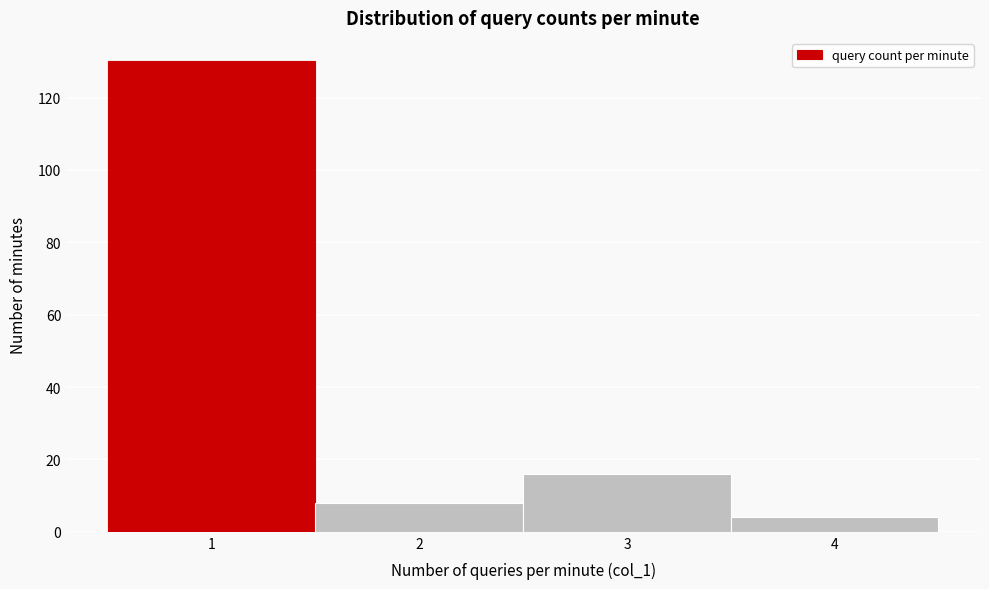

Reading left to right, list all the values displayed in this chart.

130	8	16	4